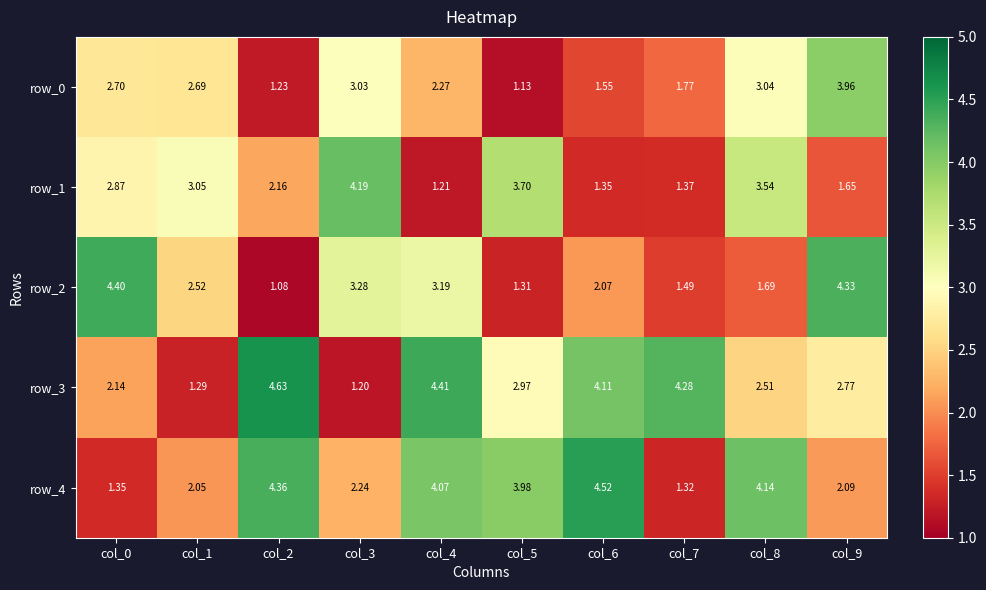

Which category has the lowest value across all series?

col_2